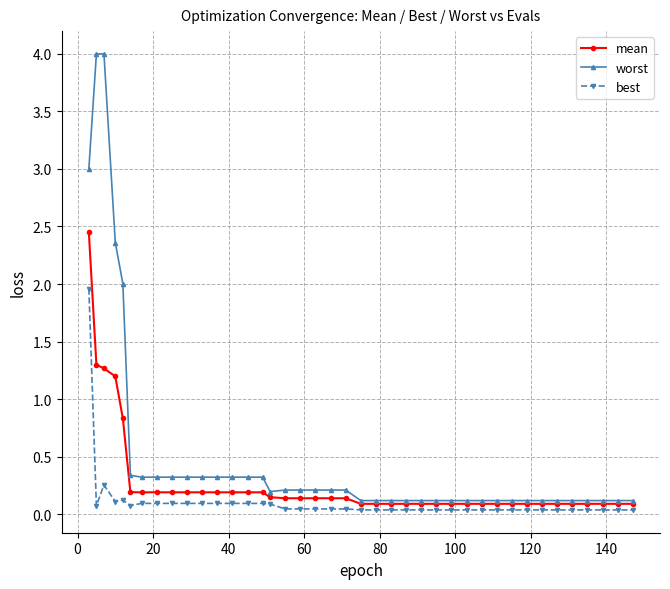

List the series in order of their peak value, highest first.

worst, mean, best